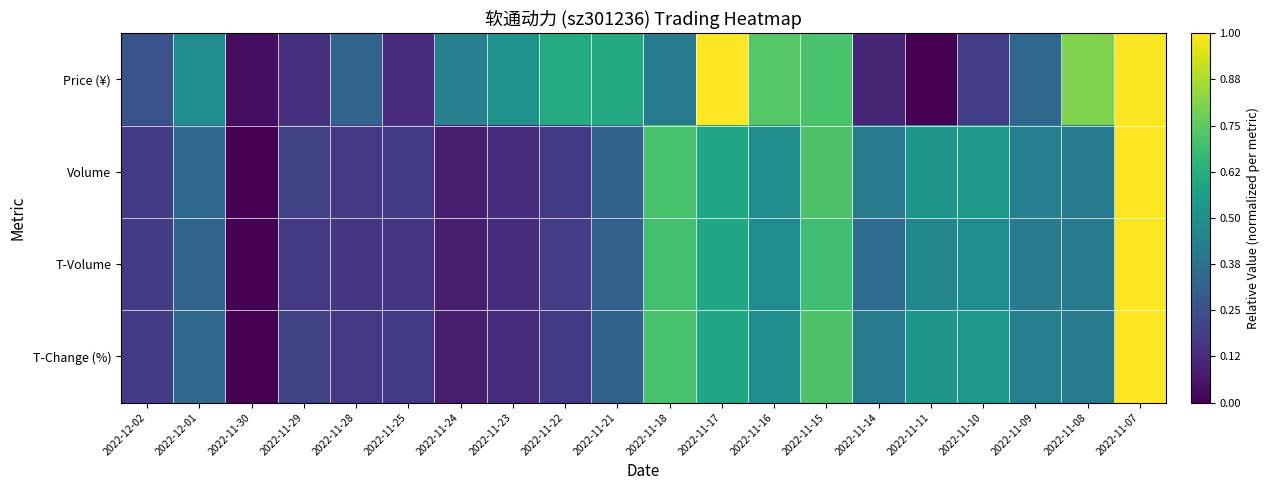

What is the greatest value displayed?

1.0